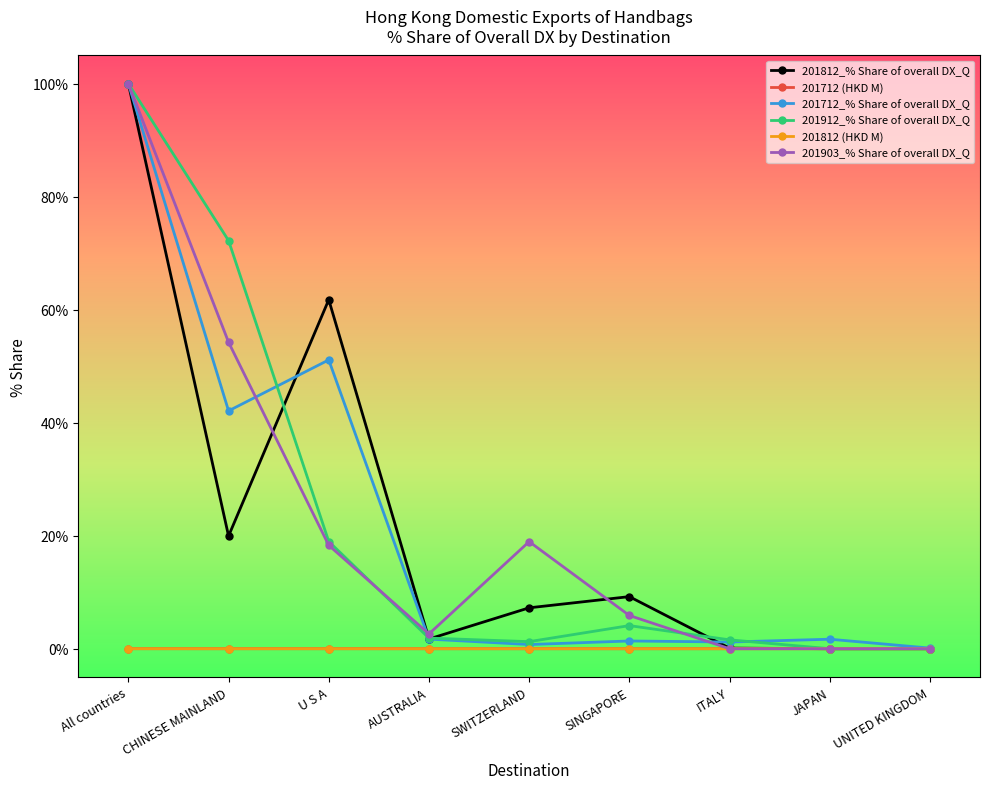

In 201712 (HKD M), how many points are higher than both neighbors (excluding endpoints)?

1